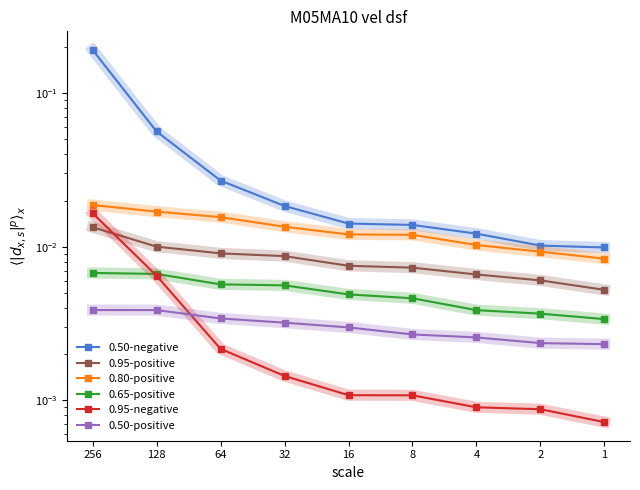

True or false: 0.95-negative and 0.50-positive intersect in this chart.

True